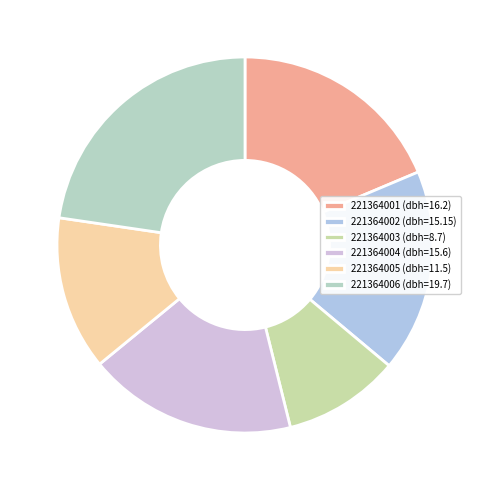

Does 221364002 represent more than half of the total?

No